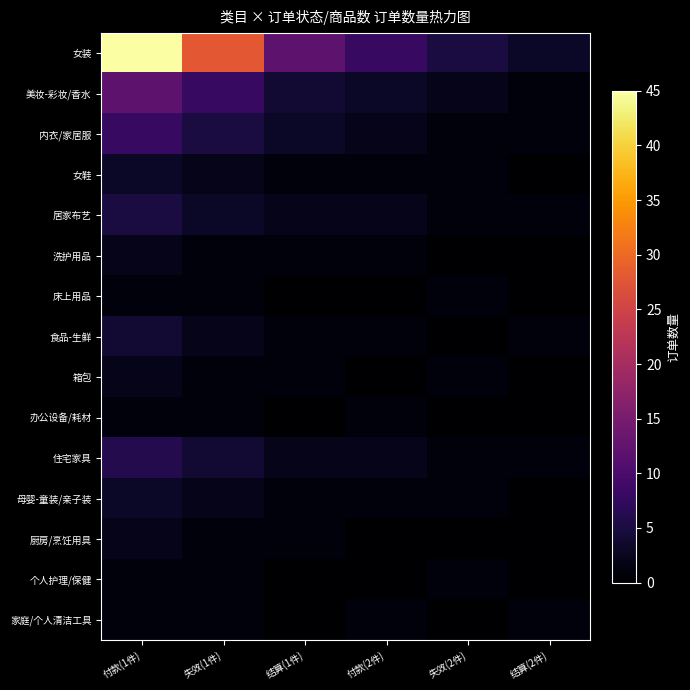

What is the total value across all series at 失效(2件)?

15